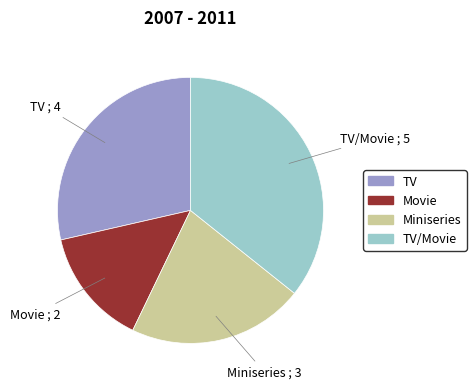

What is the smallest slice in the pie chart?

Movie